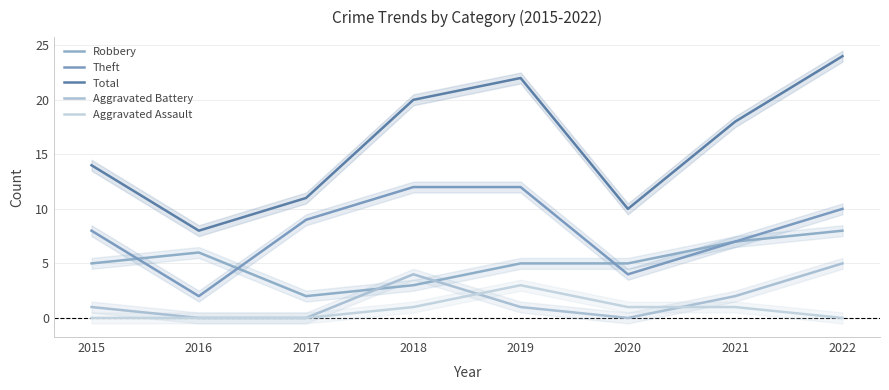

At how many categories does at least one series exceed 6?

8